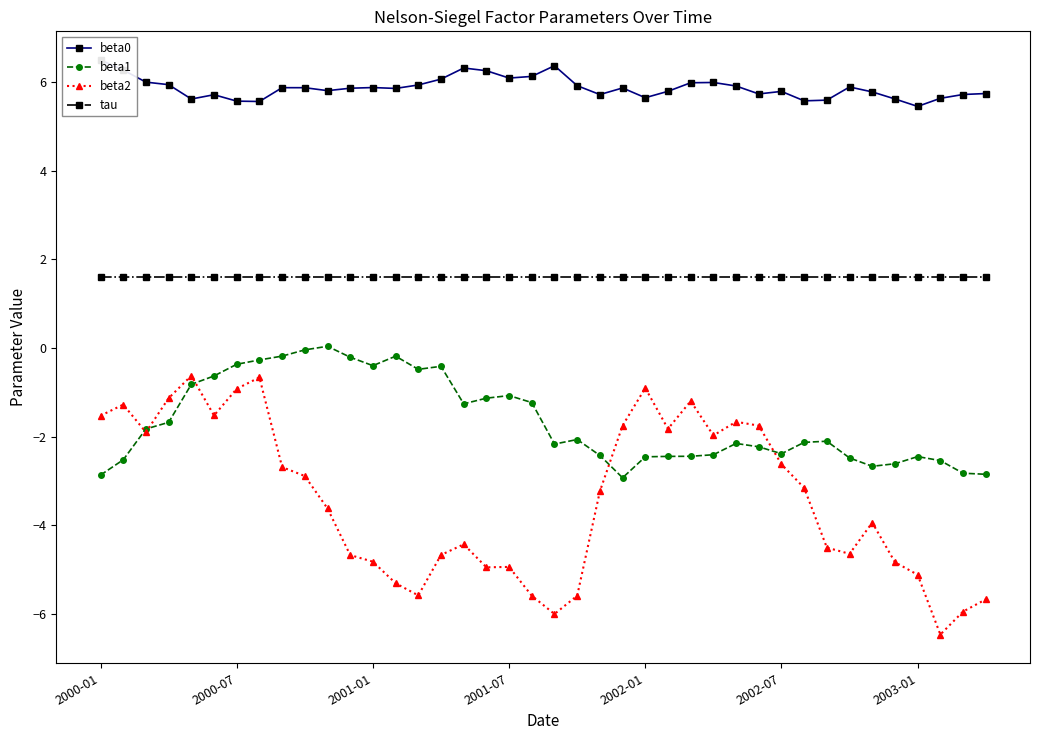

True or false: beta2 and tau cross at least once.

False